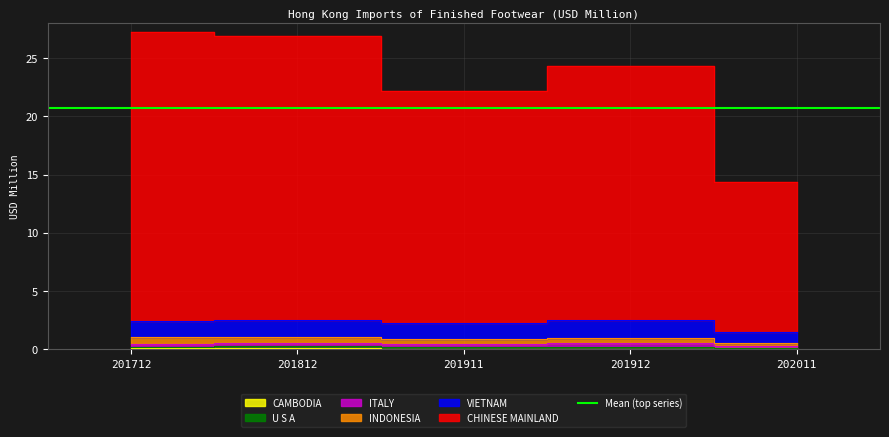

Is the value of VIETNAM at 201911 greater than the value of INDONESIA at 201911?

Yes